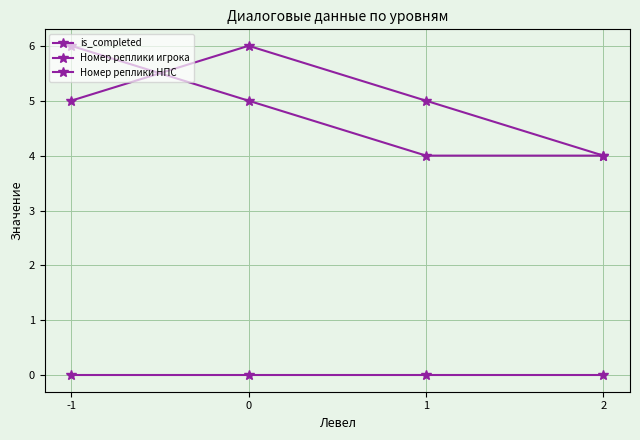

Which label corresponds to the smallest value in the chart?

-1